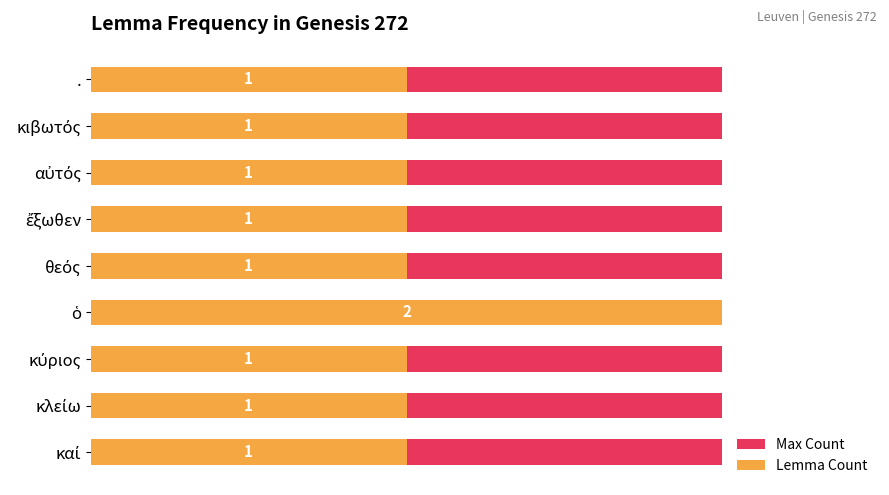

What is the sum of all Lemma Count values?

10.0